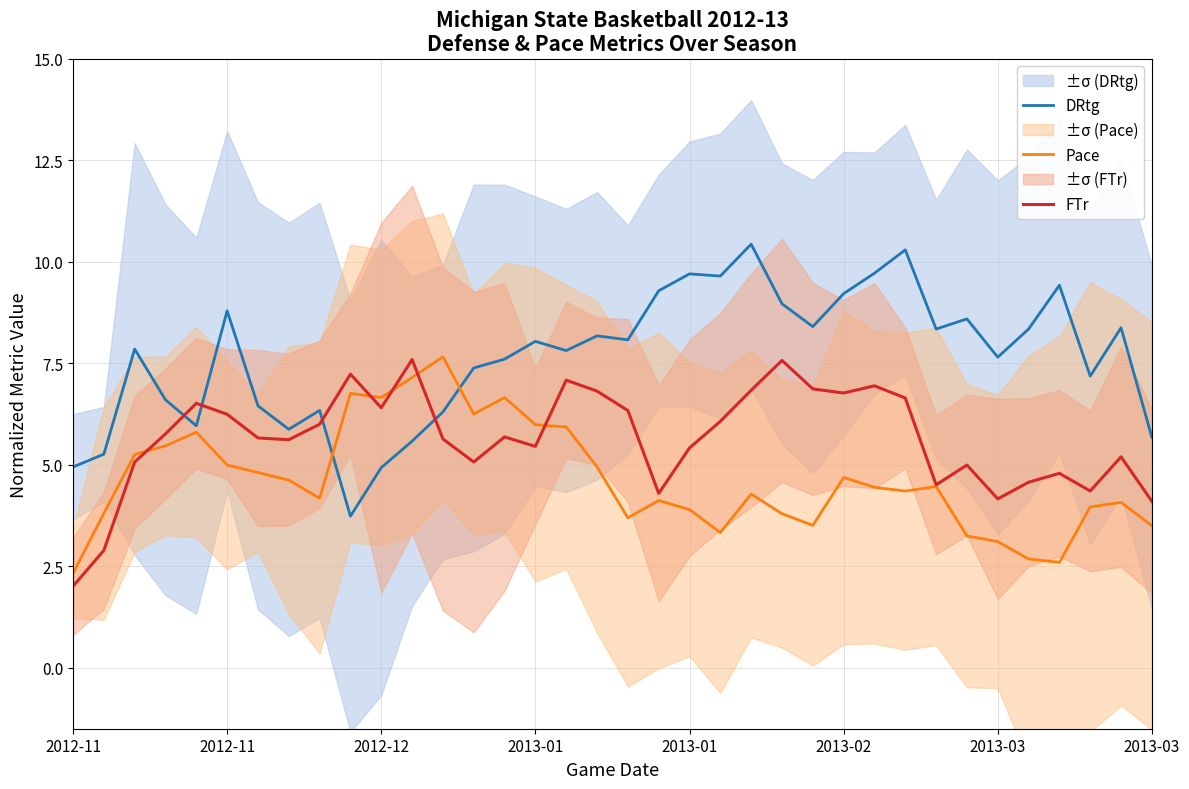

How many lines are shown in the chart?

3